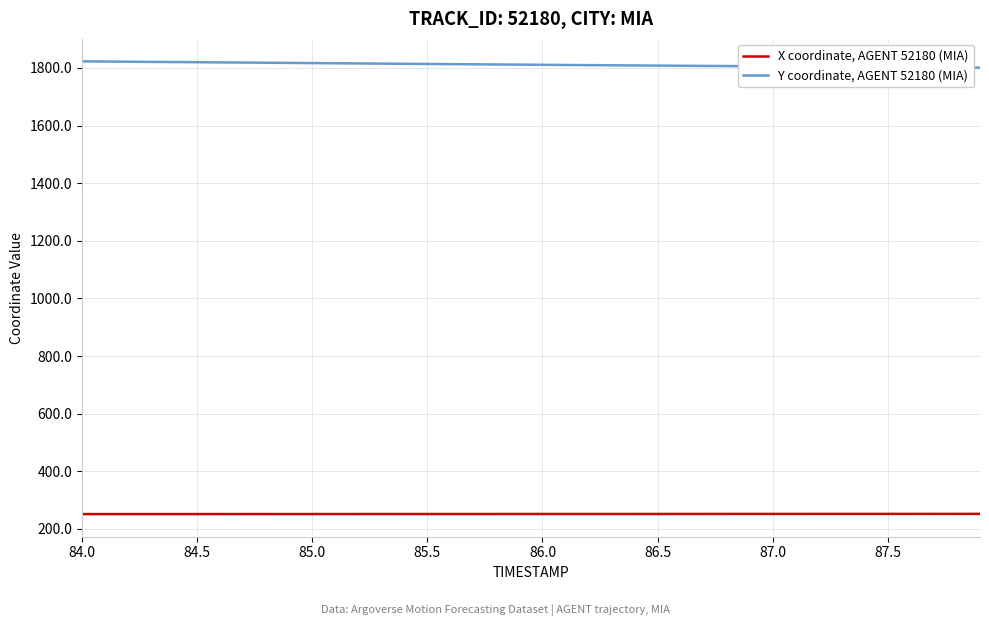

True or false: Y coordinate, AGENT 52180 (MIA) and X coordinate, AGENT 52180 (MIA) intersect in this chart.

False